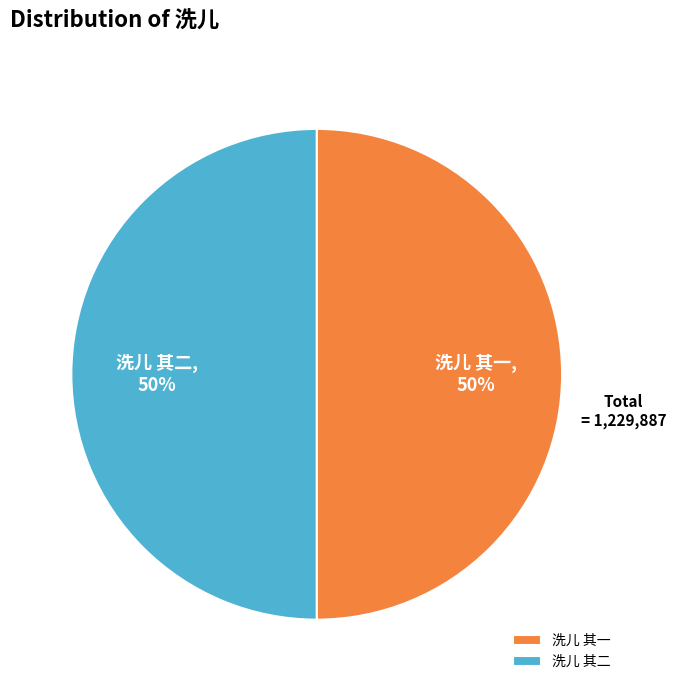

To the nearest percent, what portion does 洗儿 其一 represent?

50%